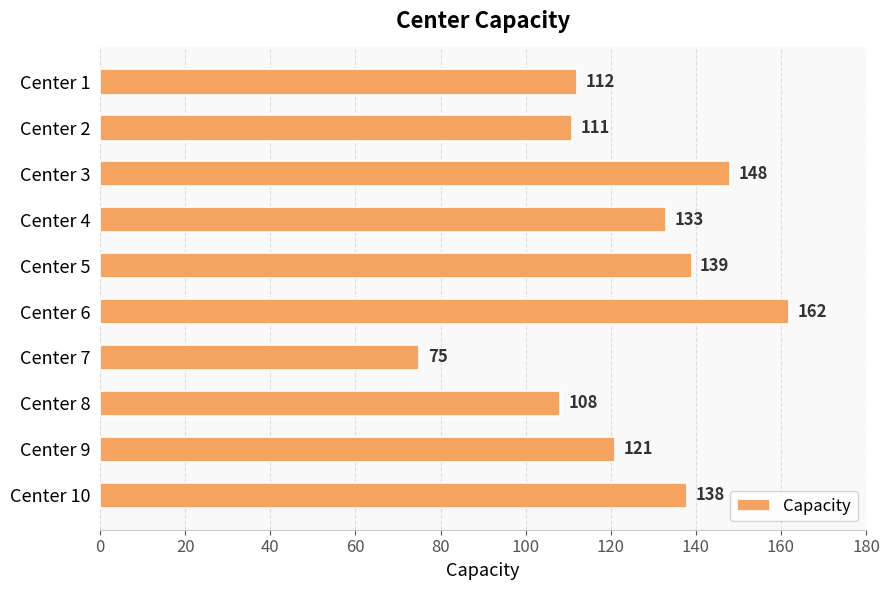

Reading top to bottom, extract all data points from this chart.

112	111	148	133	139	162	75	108	121	138